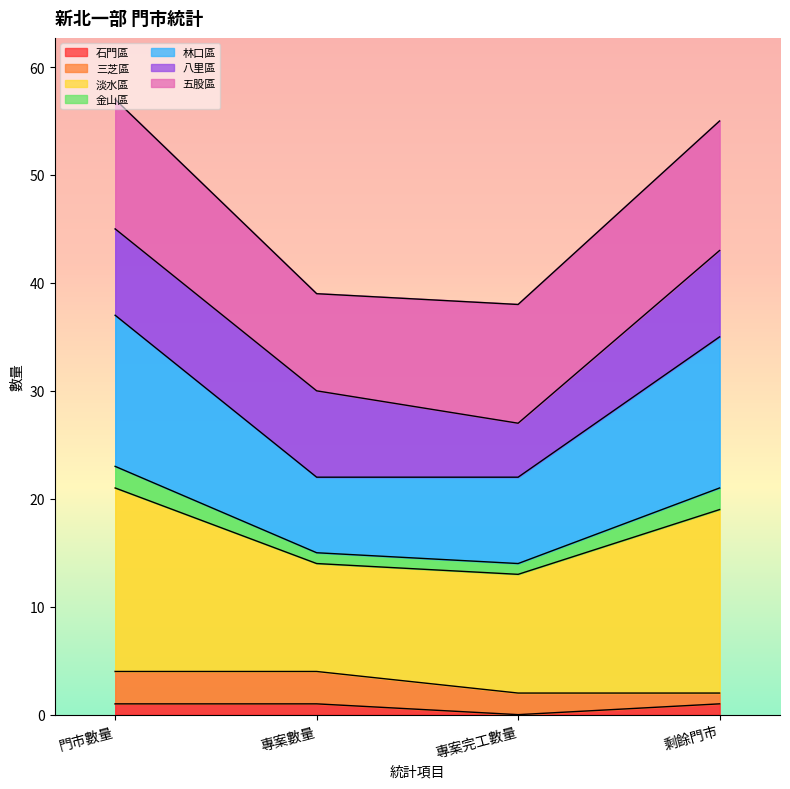

What is the difference between the highest and lowest values at 專案數量?

38